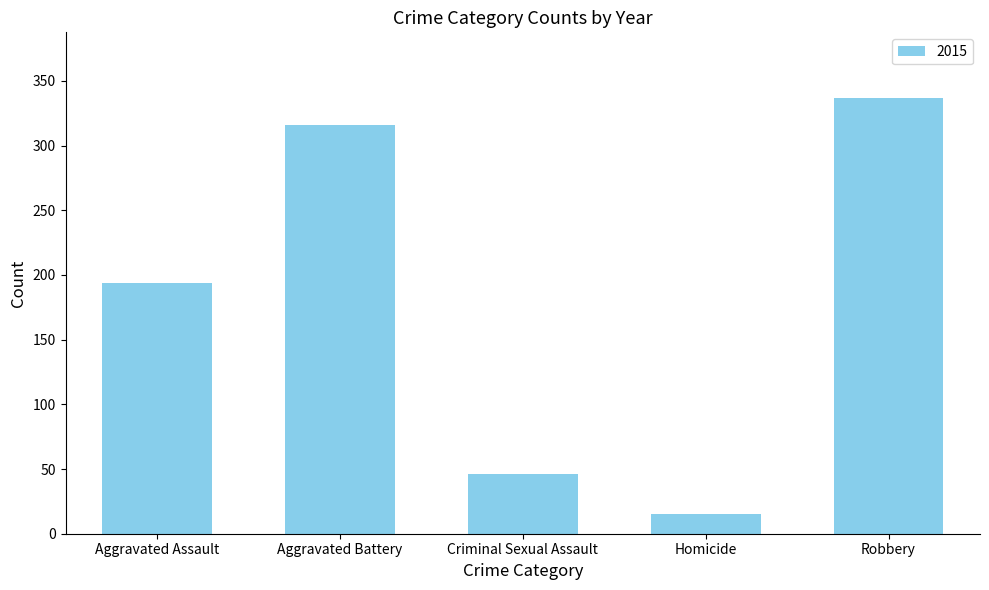

Rank the categories by value from lowest to highest.

Homicide, Criminal Sexual Assault, Aggravated Assault, Aggravated Battery, Robbery